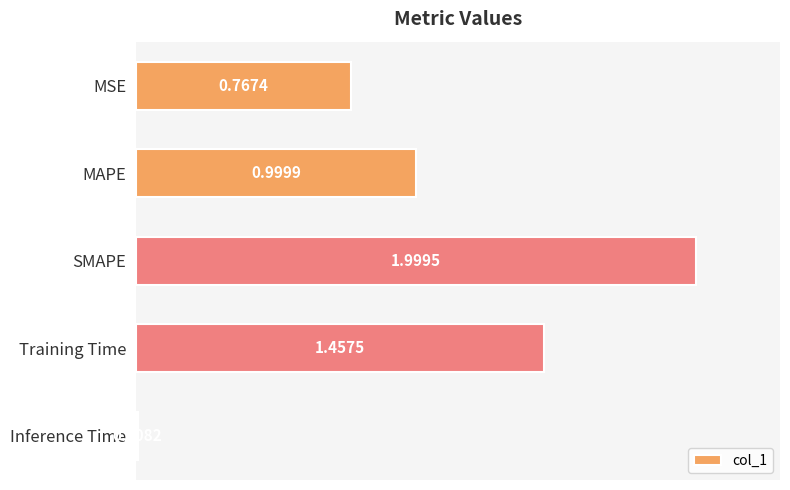

List the labels in order of value, smallest first.

Inference Time, MSE, MAPE, Training Time, SMAPE